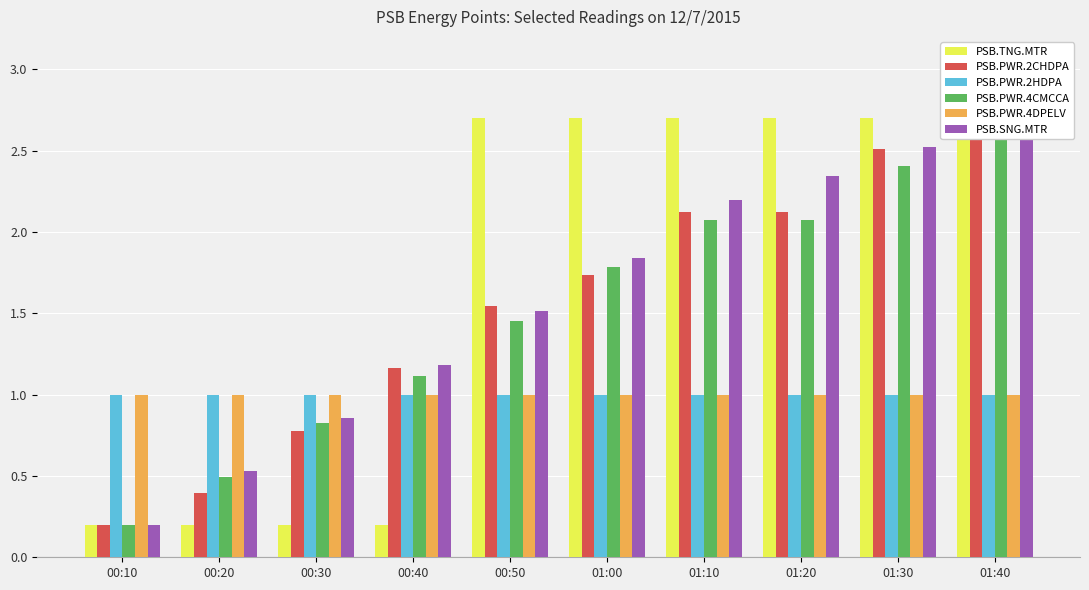

Reading left to right, transcribe all the data shown in this chart.

PSB.TNG.MTR: 00:10=0.2	00:20=0.2	00:30=0.2	00:40=0.2	00:50=2.7	01:00=2.7	01:10=2.7	01:20=2.7	01:30=2.7	01:40=2.7
PSB.PWR.2CHDPA: 00:10=0.2	00:20=0.4	00:30=0.8	00:40=1.2	00:50=1.5	01:00=1.7	01:10=2.1	01:20=2.1	01:30=2.5	01:40=2.7
PSB.PWR.2HDPA: 00:10=1.0	00:20=1.0	00:30=1.0	00:40=1.0	00:50=1.0	01:00=1.0	01:10=1.0	01:20=1.0	01:30=1.0	01:40=1.0
PSB.PWR.4CMCCA: 00:10=0.2	00:20=0.5	00:30=0.8	00:40=1.1	00:50=1.4	01:00=1.8	01:10=2.1	01:20=2.1	01:30=2.4	01:40=2.7
PSB.PWR.4DPELV: 00:10=1.0	00:20=1.0	00:30=1.0	00:40=1.0	00:50=1.0	01:00=1.0	01:10=1.0	01:20=1.0	01:30=1.0	01:40=1.0
PSB.SNG.MTR: 00:10=0.2	00:20=0.5	00:30=0.9	00:40=1.2	00:50=1.5	01:00=1.8	01:10=2.2	01:20=2.3	01:30=2.5	01:40=2.7